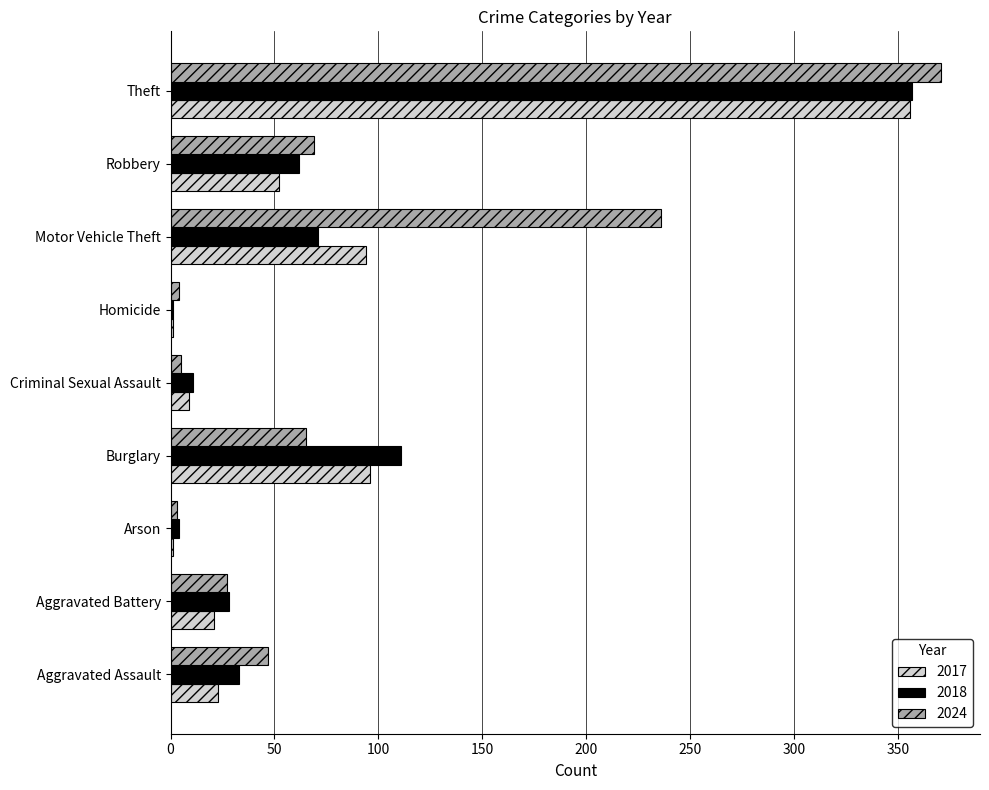

Which series has the largest total across all categories?

2024